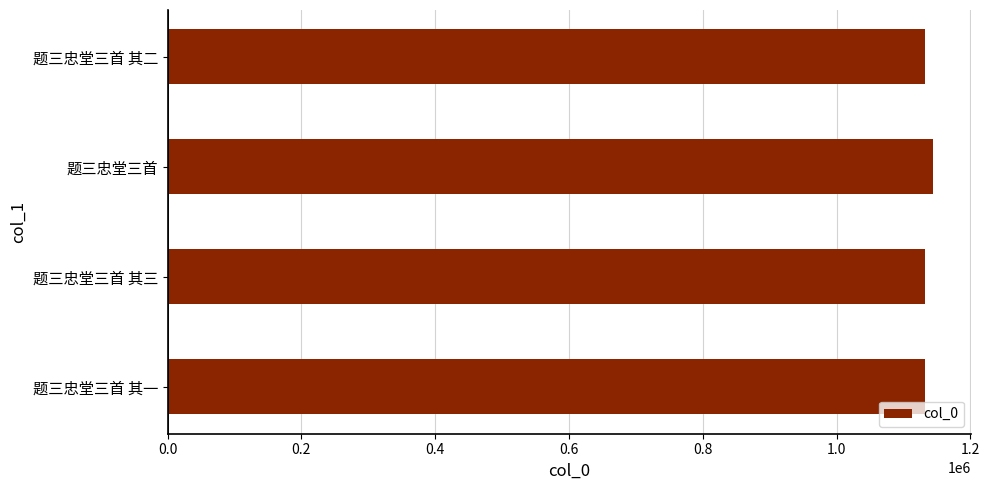

What is the average value?

1135618